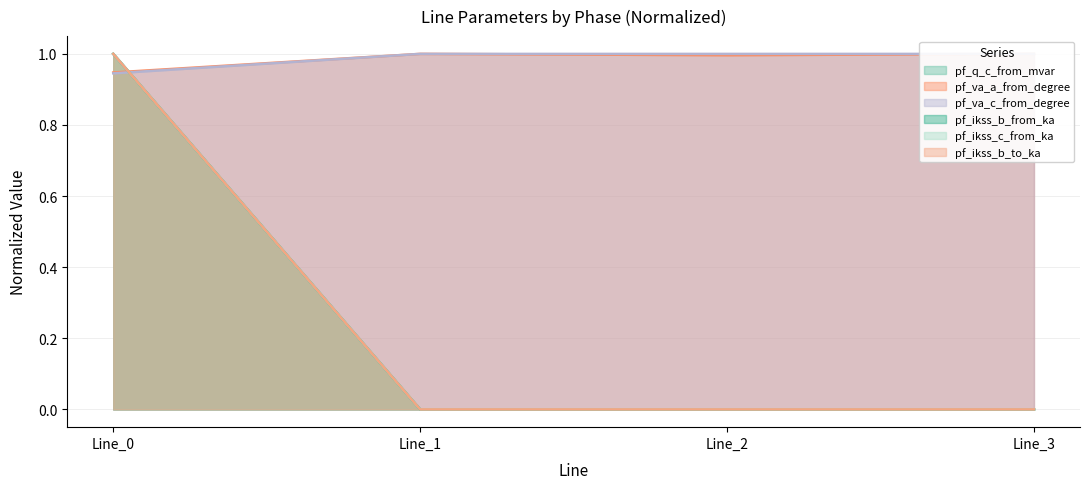

Does the chart have visible grid lines?

Yes